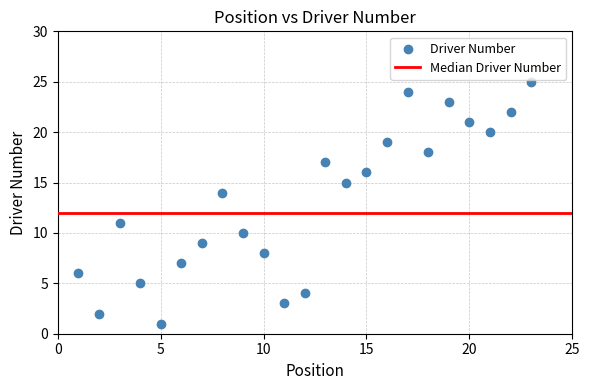

What Y value in the scatter plot is closest to 13?

14